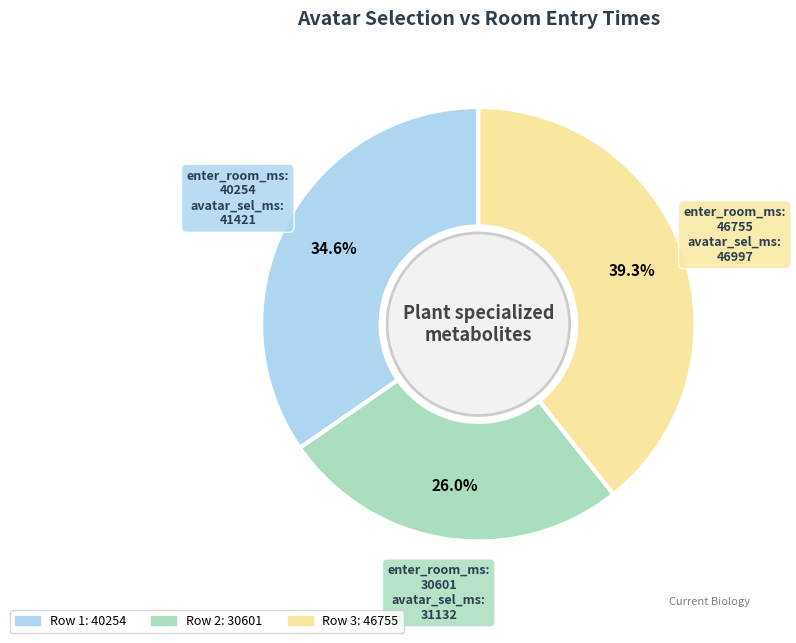

Is there any slice that represents more than half of the pie?

No